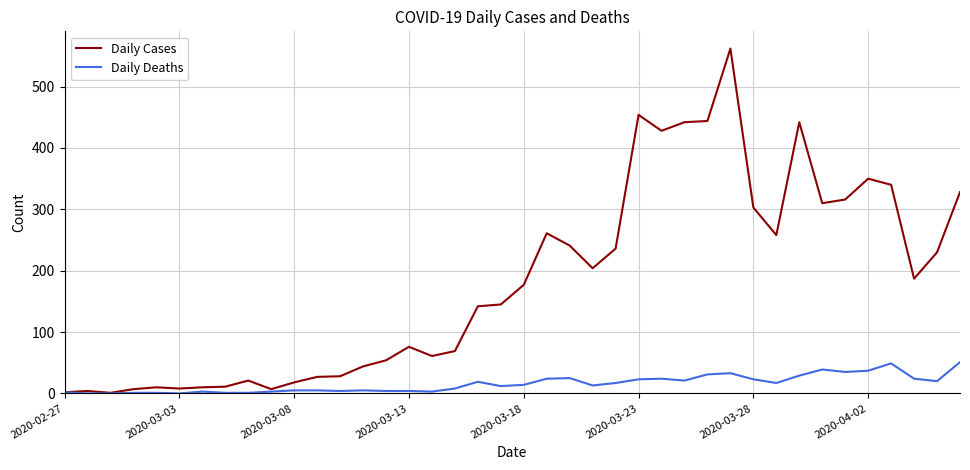

Which series has the largest range (max minus min)?

Daily Cases